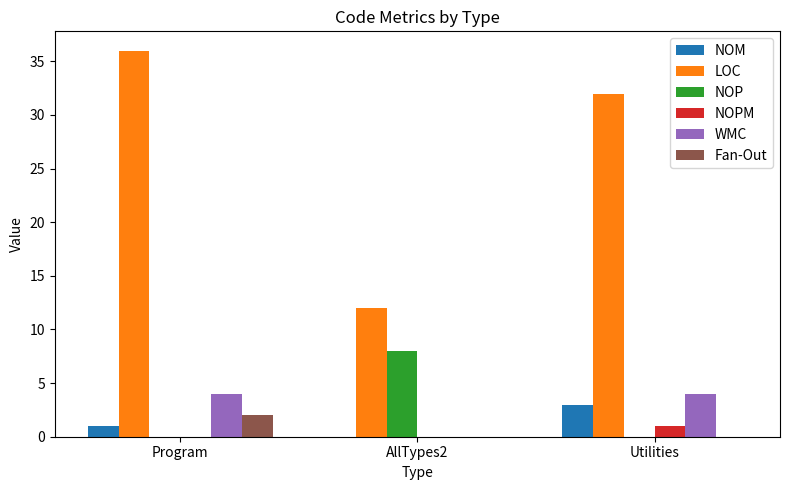

Count the WMC values in the range 0 to 4.

3